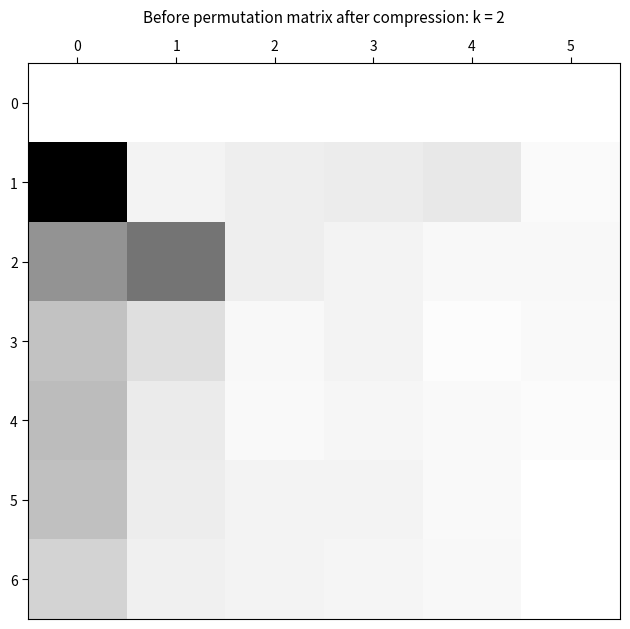

At how many categories does at least one series exceed 0?

6